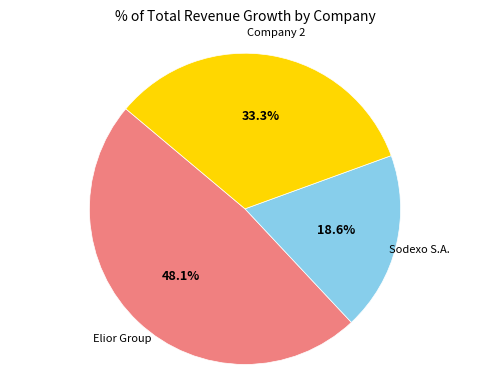

Is there any slice that represents more than half of the pie?

No